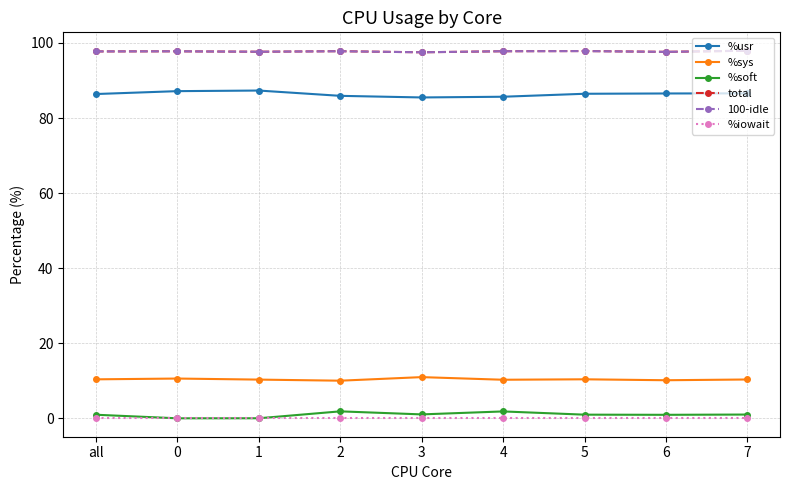

True or false: total and %soft intersect in this chart.

False